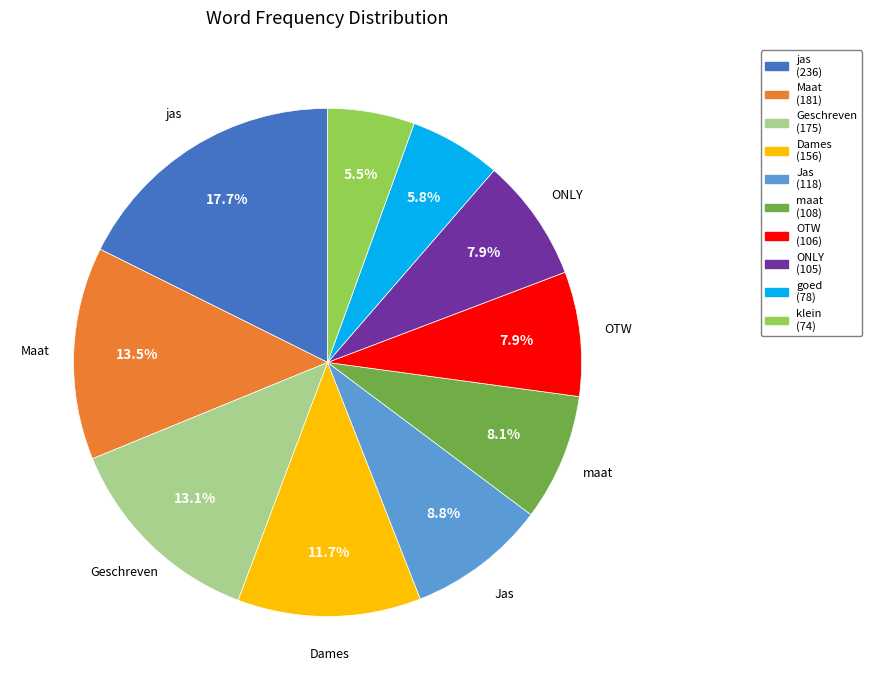

To the nearest percent, what is the average slice percentage?

10%